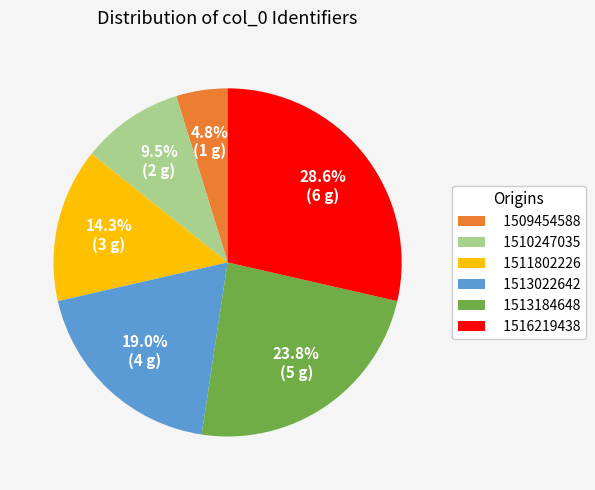

Is there a majority slice in this chart?

No